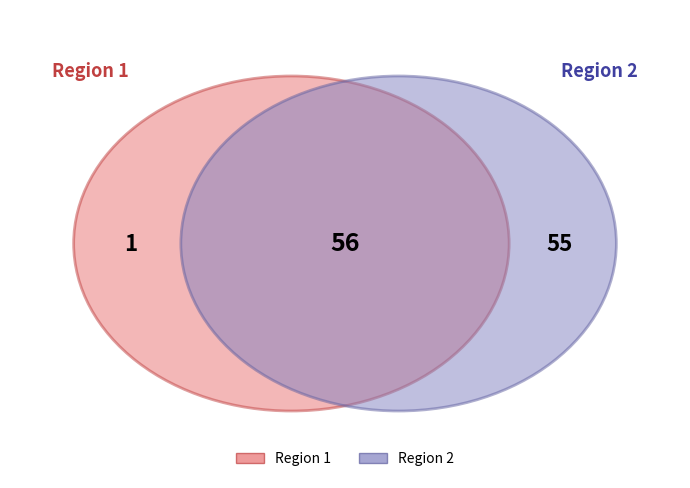

Which slice is the smallest?

Region 1